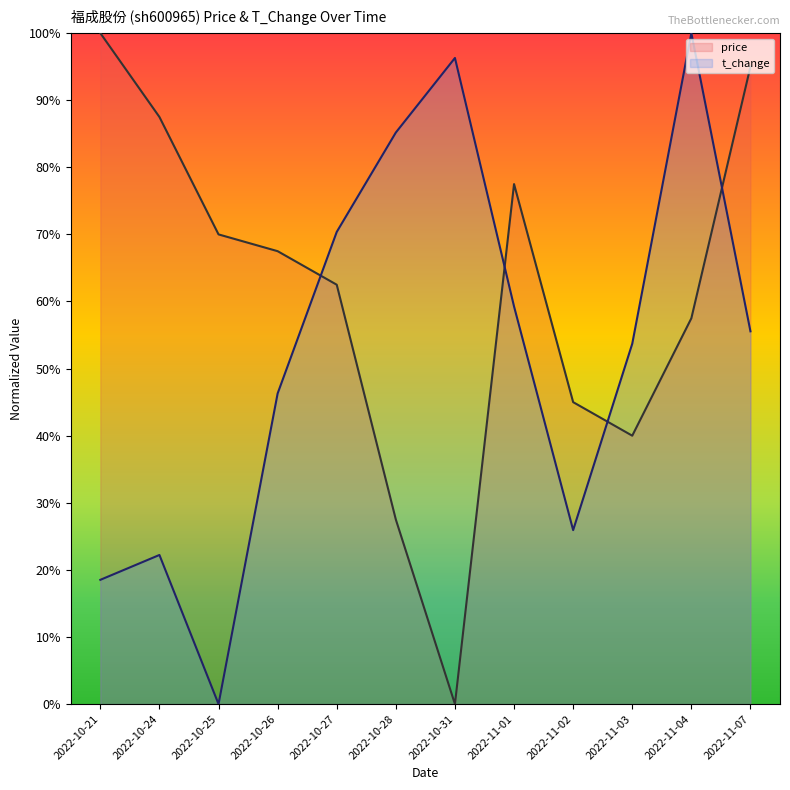

What is the label of the 9th point from the right?

2022-10-26